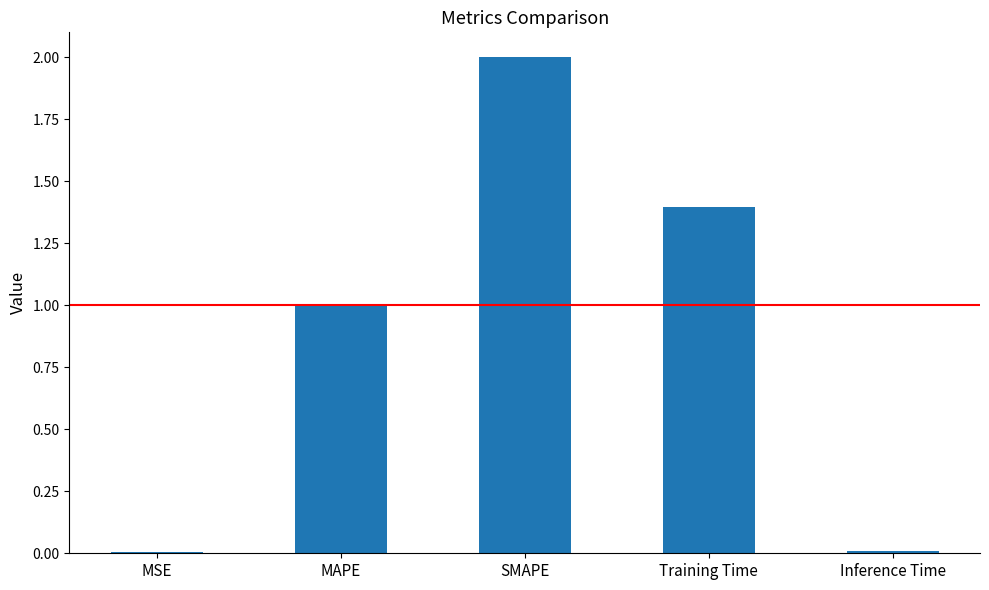

What is the label of the 2nd bar from the right?

Training Time